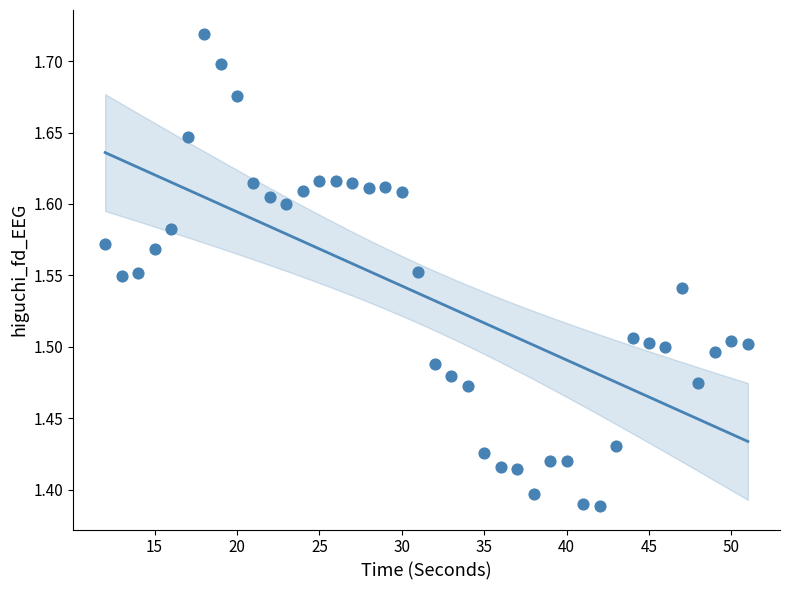

What is the range of Y values (max minus min)?

0.3